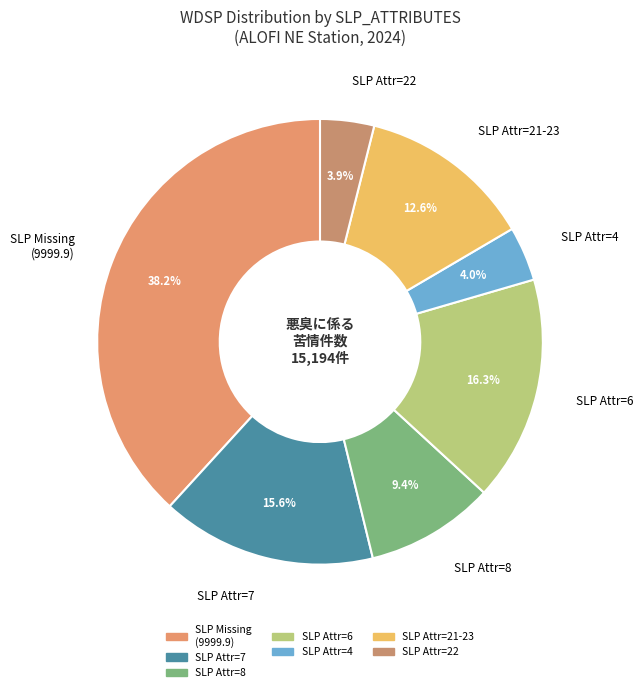

Approximately how many times larger is the value at SLP Missing (9999.9) compared to SLP Attr=22?

9.8